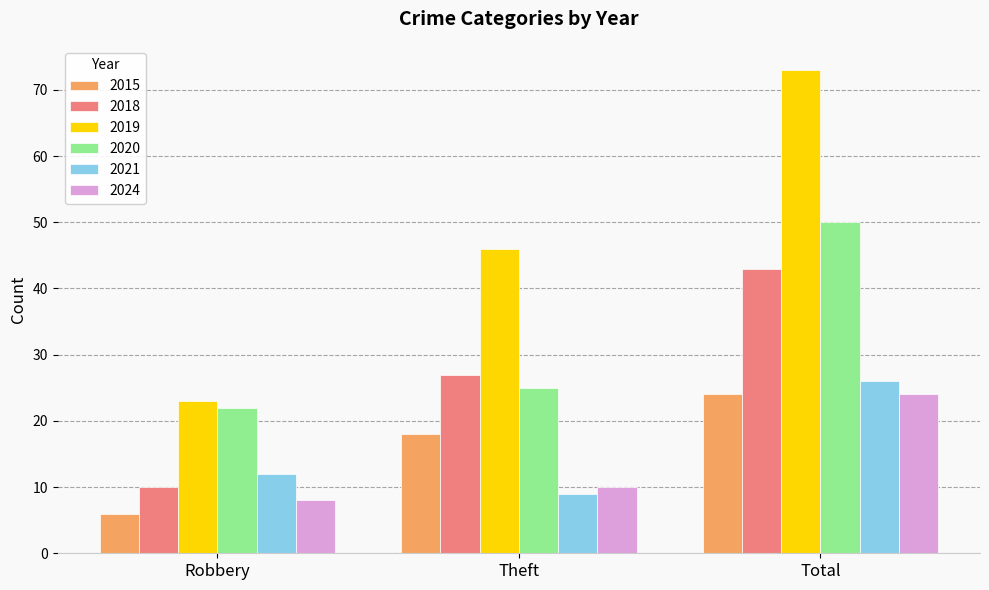

What are all the series names shown in the legend?

2015, 2018, 2019, 2020, 2021, 2024